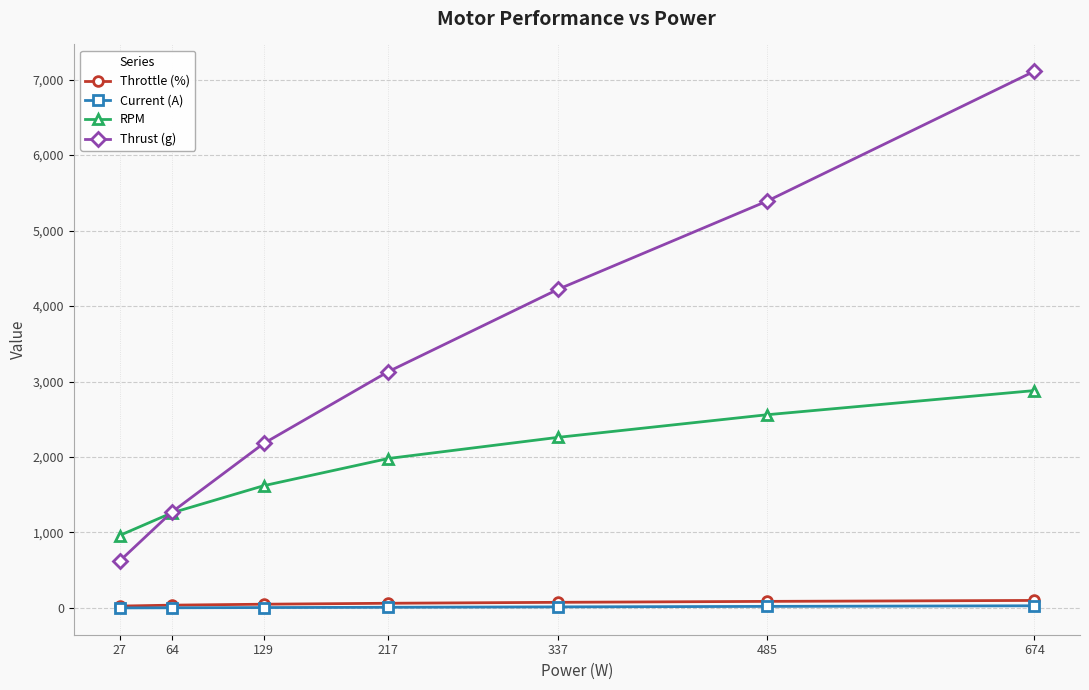

What is the lowest value of the RPM series?

960.0